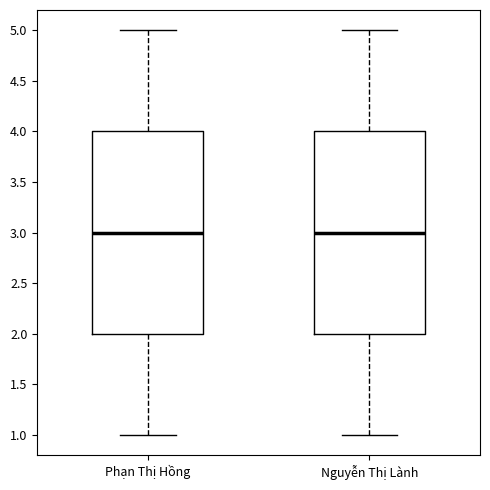

Reading left to right, transcribe this box plot: for each box, give where its median line is, the range the box spans, and where its two whiskers end, as read against the y-axis. The values are not printed on the chart, so give them approximately, as read against the axis.

Phạn Thị Hồng: median 3, box 2 to 4, whiskers 1 to 5
Nguyễn Thị Lành: median 3, box 2 to 4, whiskers 1 to 5